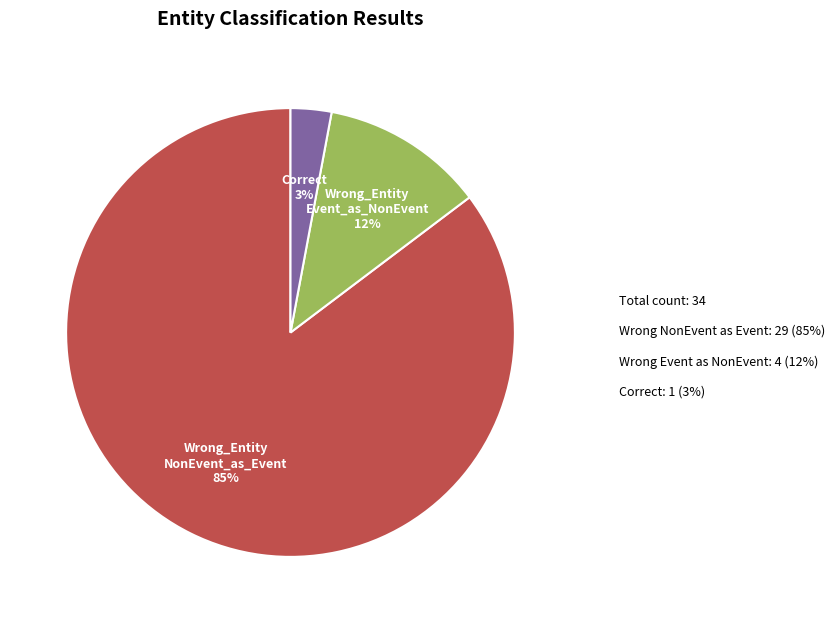

To the nearest percent, what is the difference between the largest and smallest slice percentages?

82%